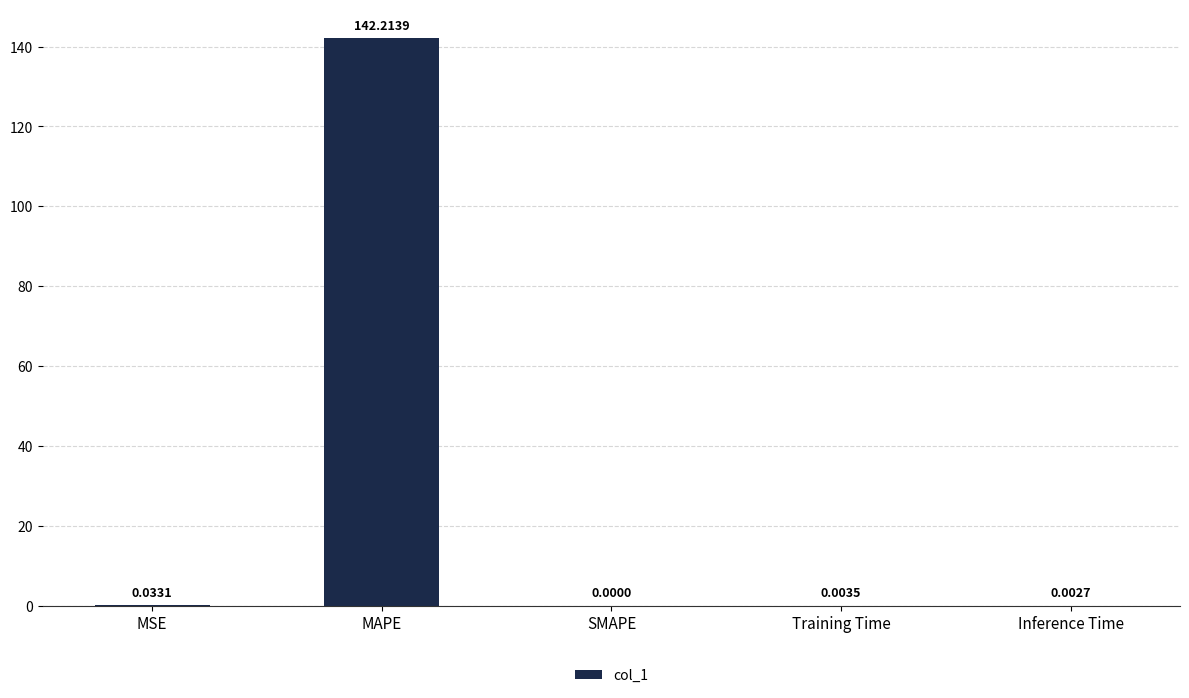

True or false: the data shows 142.2 at MAPE.

True